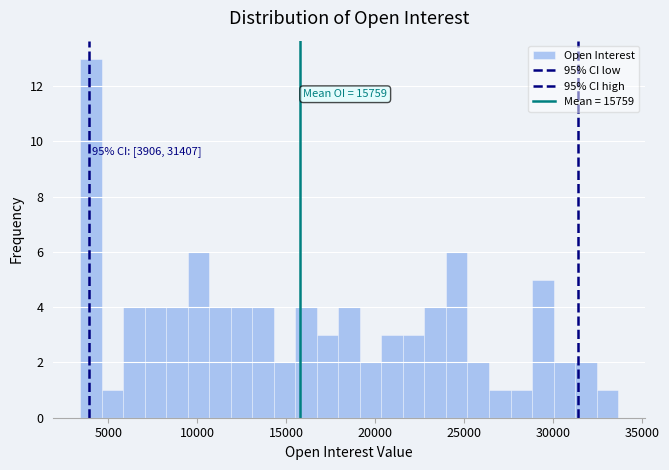

Read against the x-axis, roughly where is the centre of the tallest bar?

4000